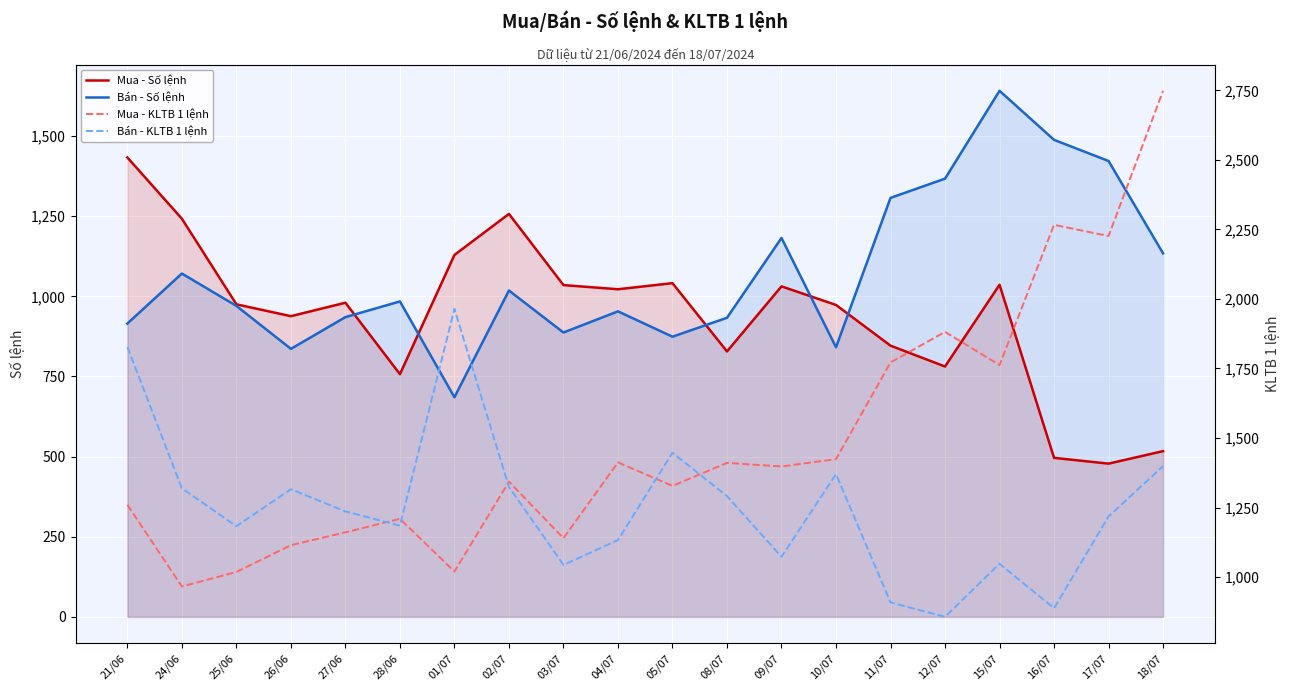

What is the smallest value displayed?

478.0